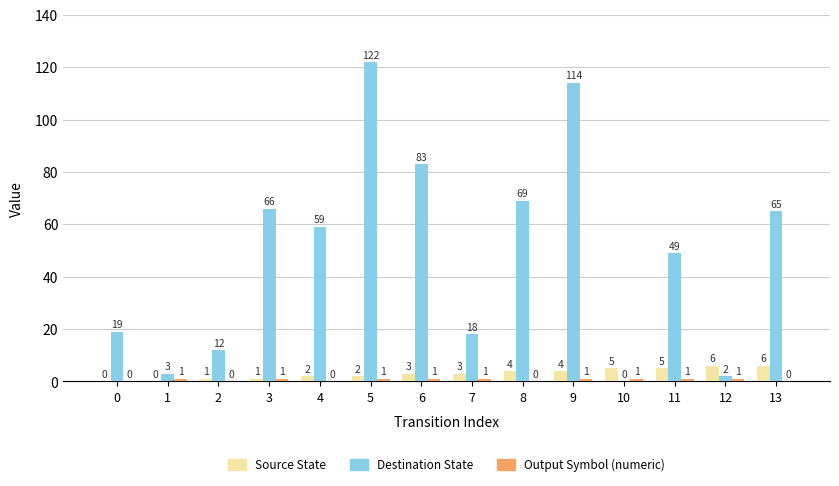

What is the spread (max minus min) of values at 8?

69